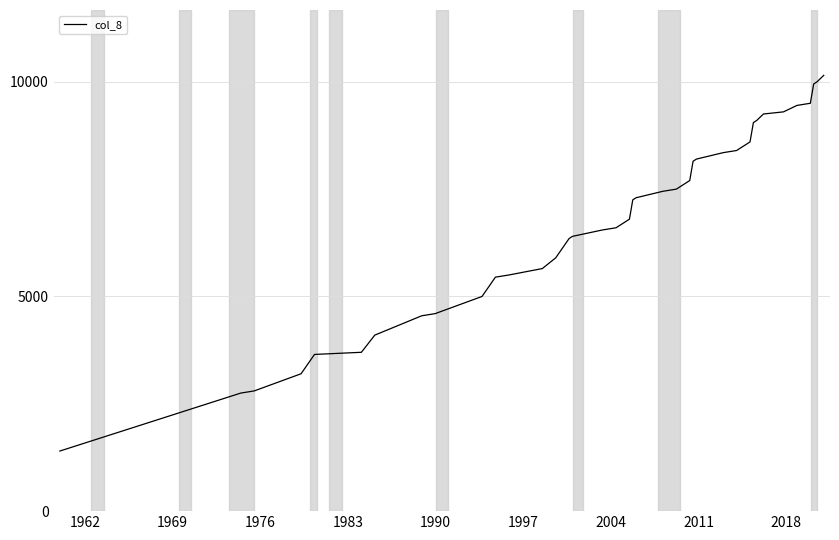

What is the difference between the maximum and minimum values?

8750